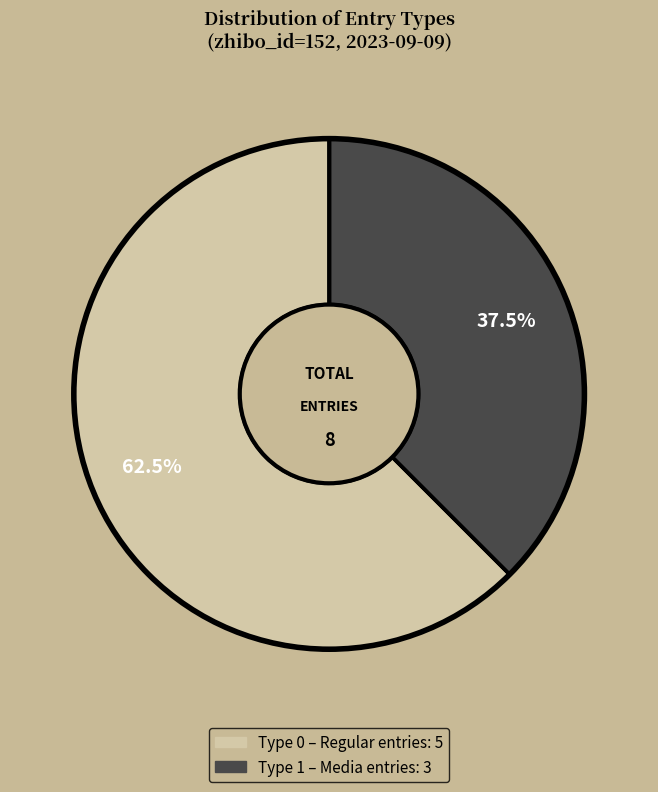

Count the number of slices in the pie.

2